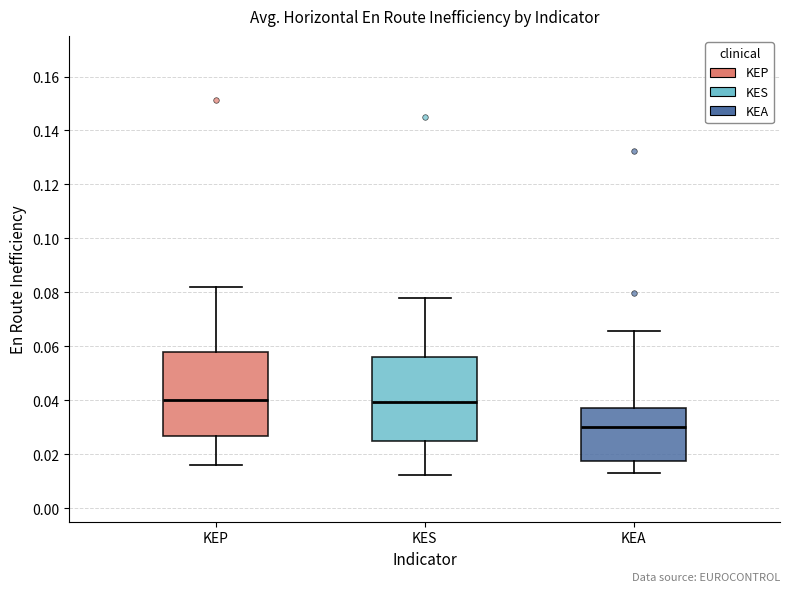

Which box's median line is the lowest?

KEA